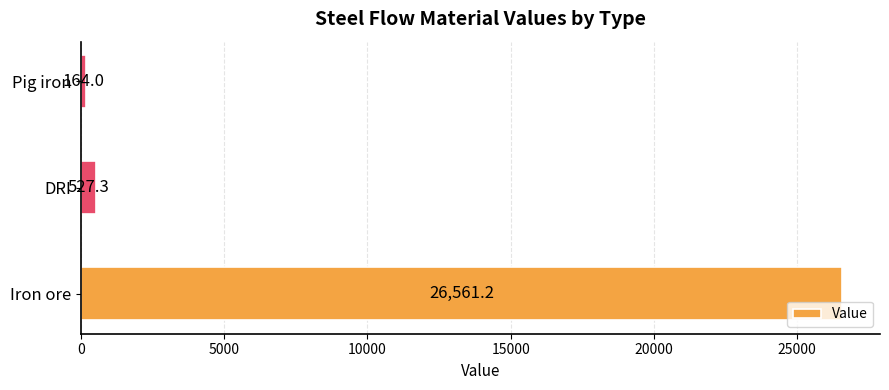

Is it true that the value at Iron ore is 26561.2?

True